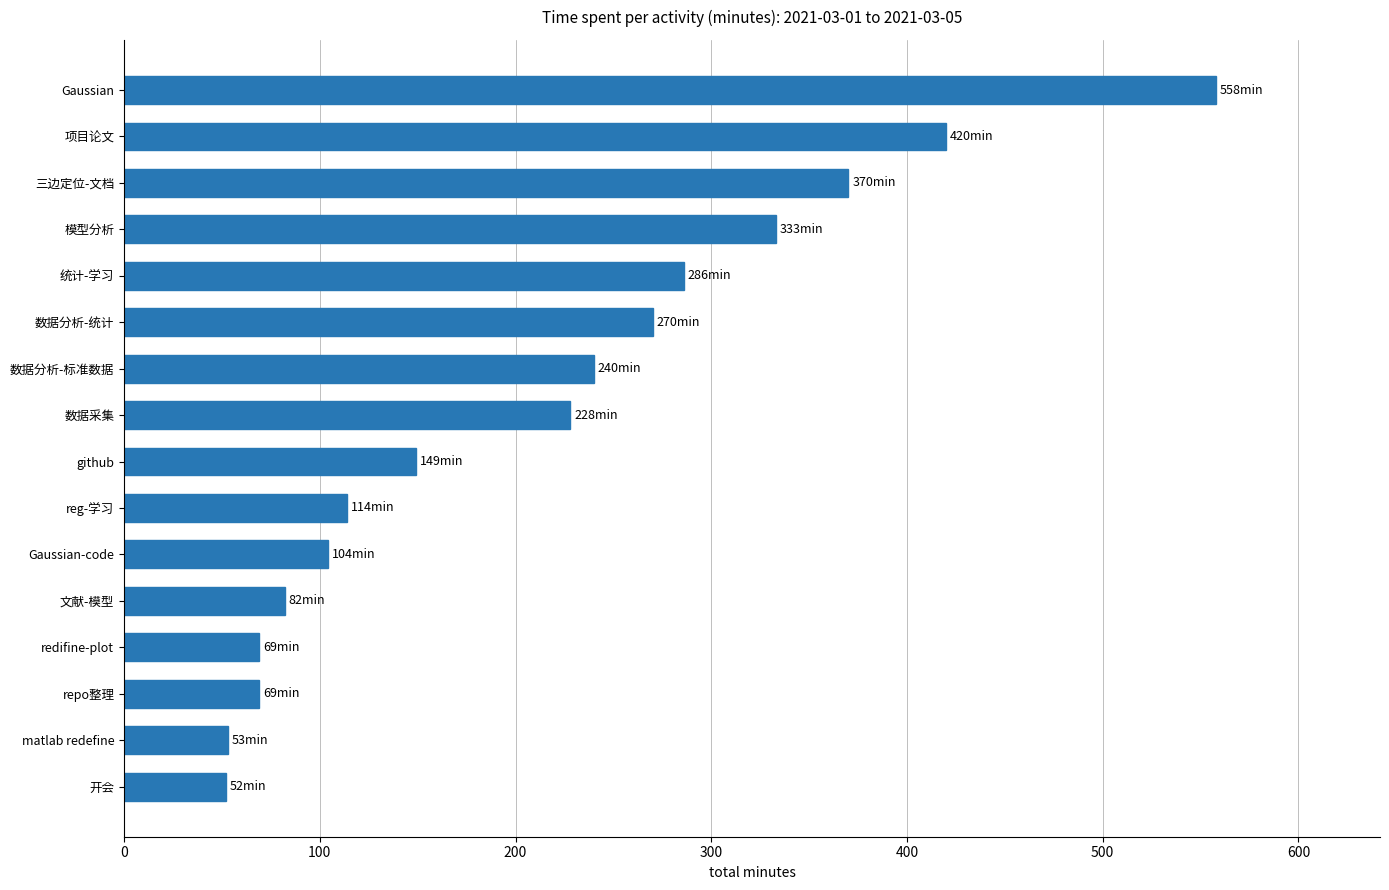

What value does the data have at Gaussian-code?

104